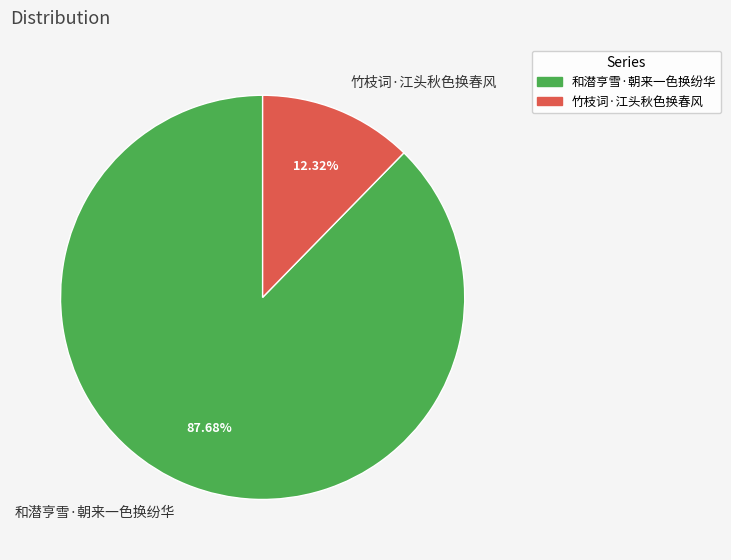

What percentage do 竹枝词·江头秋色换春风 and 和潜亨雪·朝来一色换纷华 together represent?

100.0%